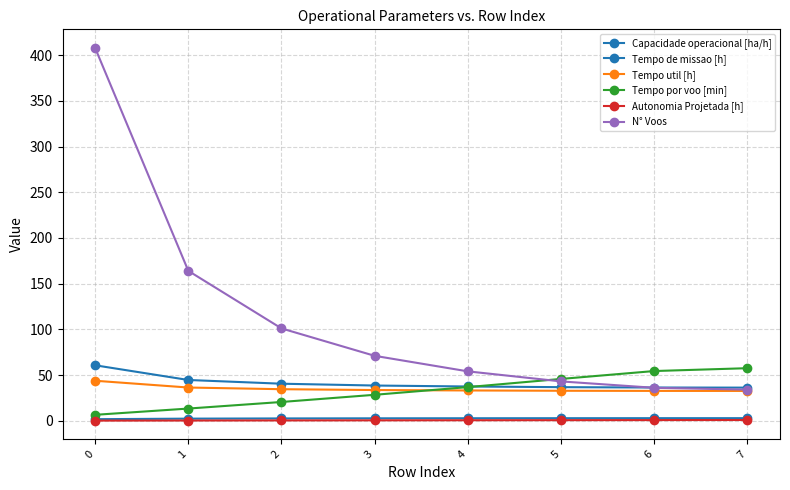

Rank the categories by Tempo por voo [min] value from lowest to highest.

0, 1, 2, 3, 4, 5, 6, 7